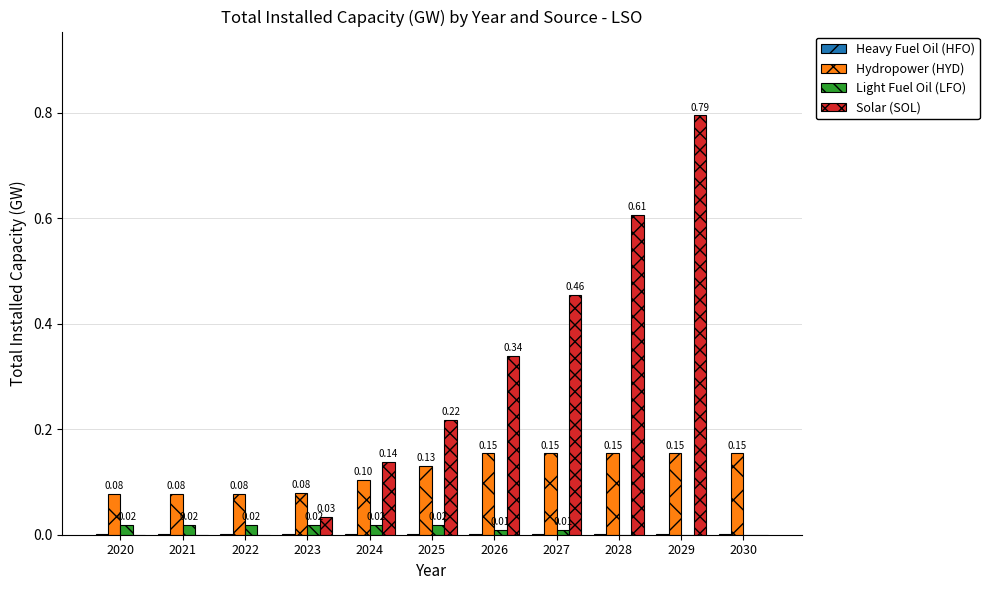

Between 2023 and 2027, which series saw the biggest shift?

Solar (SOL)